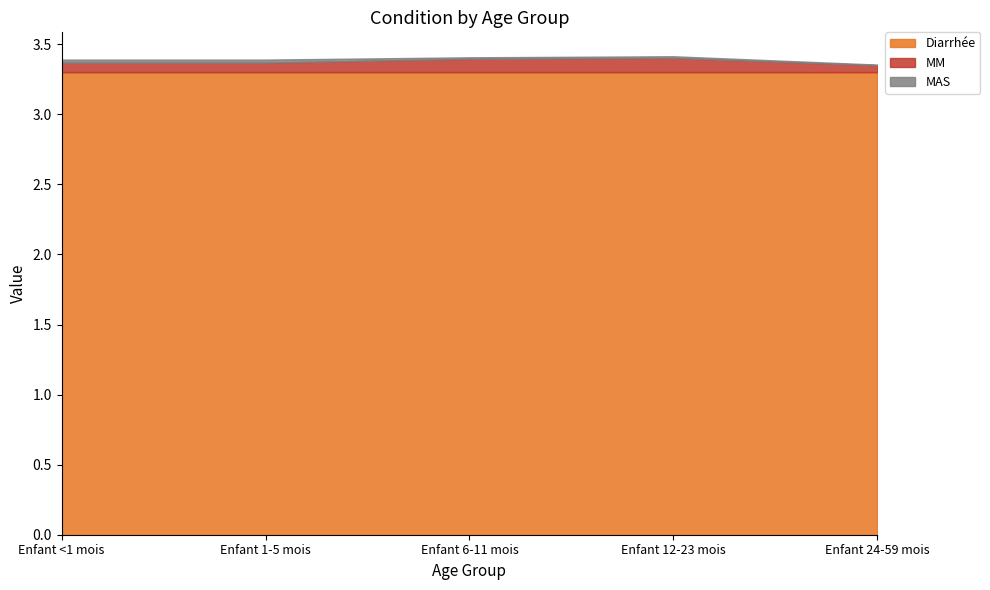

Rank the series by their maximum value, from lowest to highest.

MAS, MM, Diarrhée